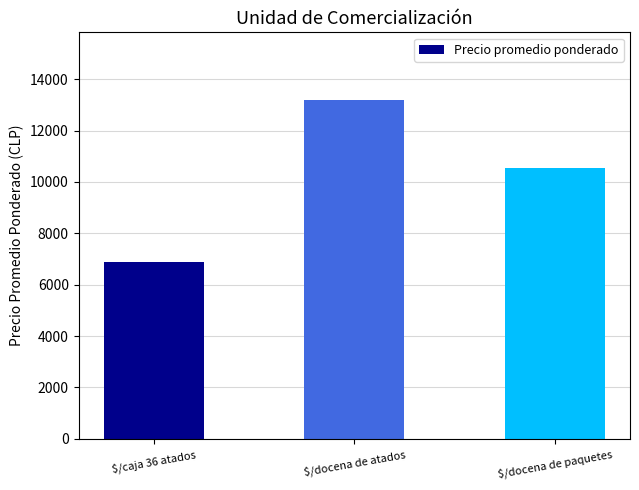

How many distinct data groups are displayed?

1